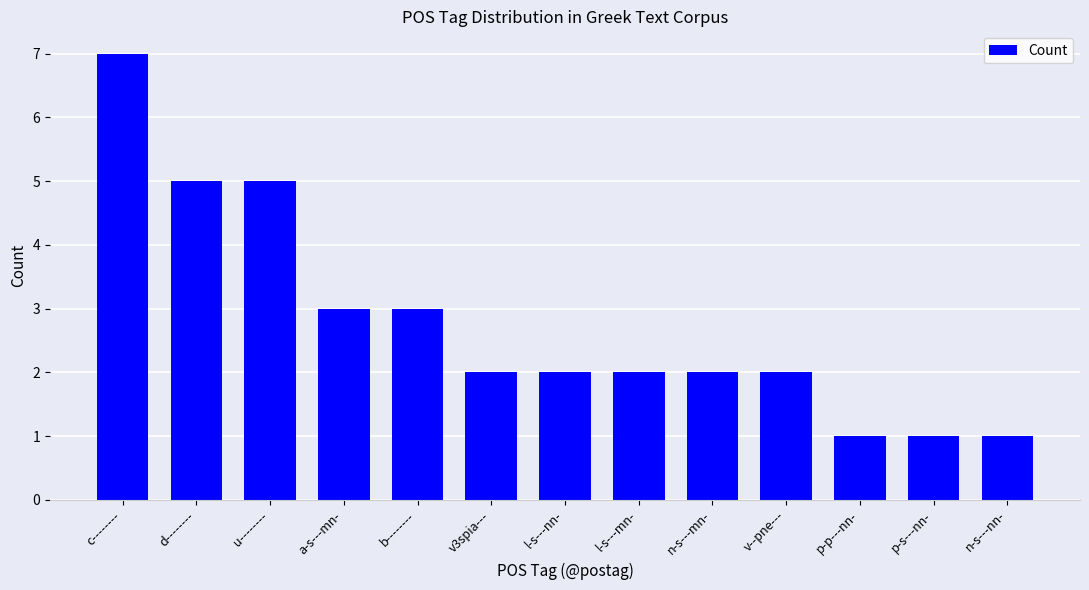

Reading right to left, list all the values displayed in this chart.

n-s---nn-=1	p-s---nn-=1	p-p---nn-=1	v--pne---=2	n-s---mn-=2	l-s---mn-=2	l-s---nn-=2	v3spia---=2	b--------=3	a-s---mn-=3	u--------=5	d--------=5	c--------=7